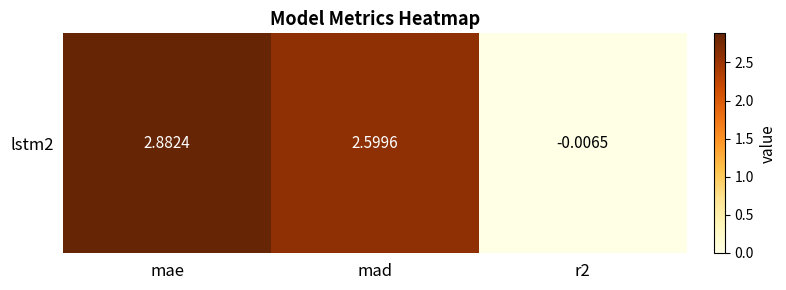

How many positive values are there?

2